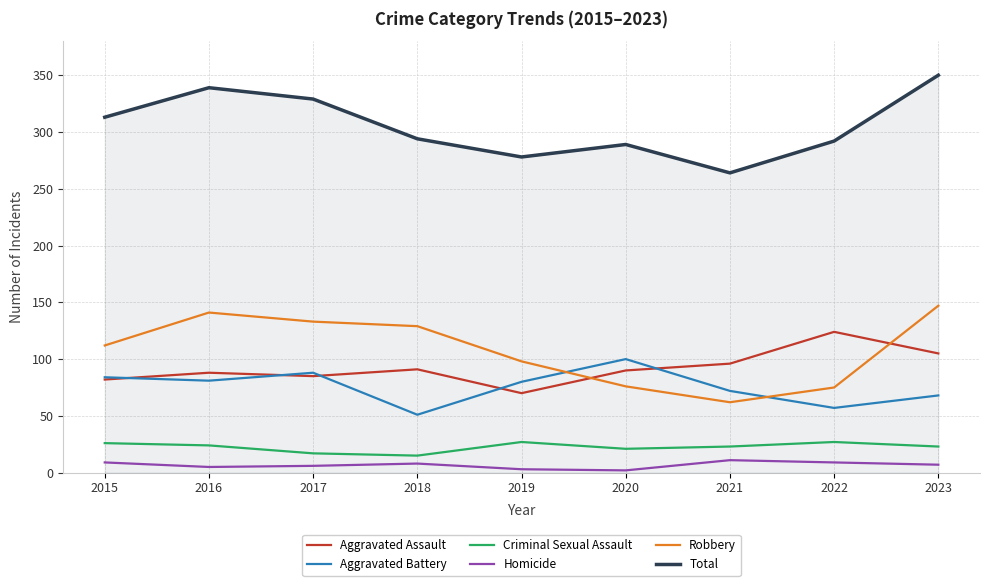

What is the sum of the Aggravated Battery values at 2021 and 2020?

172